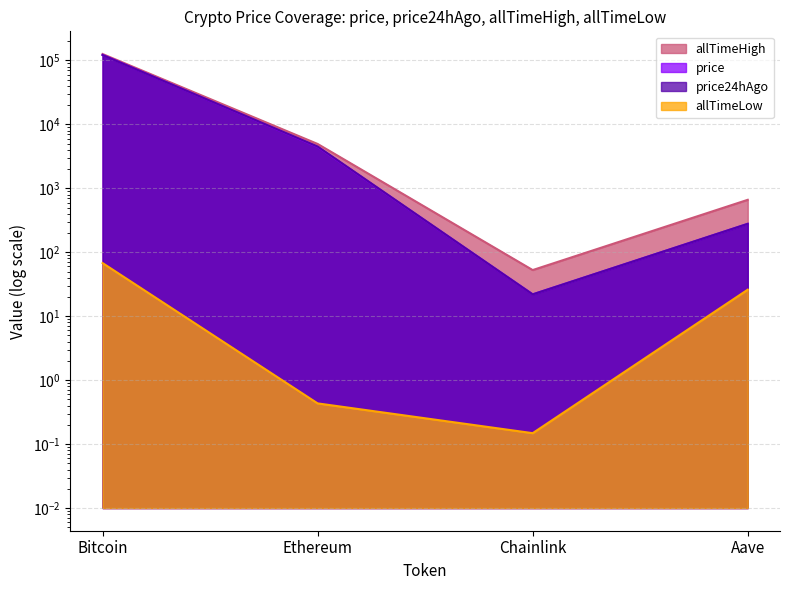

Between which two adjacent categories do price24hAgo and price first intersect?

Bitcoin and Ethereum